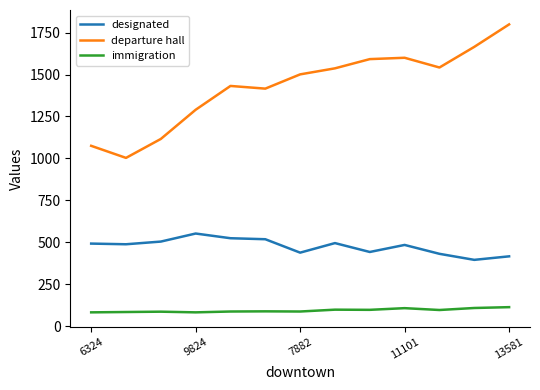

What is the sum of all immigration values?

1215